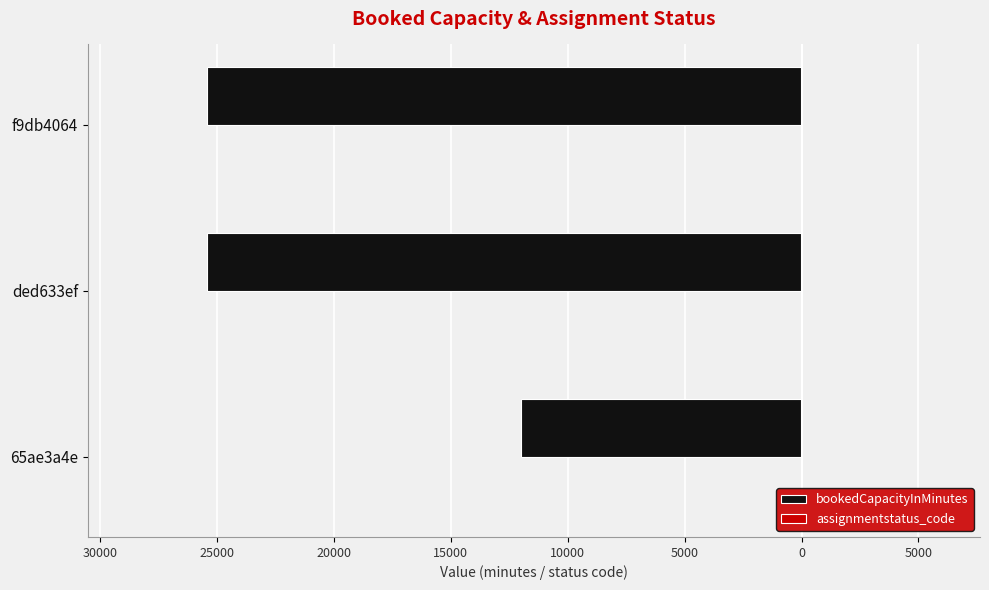

Which series has the widest spread of values?

bookedCapacityInMinutes